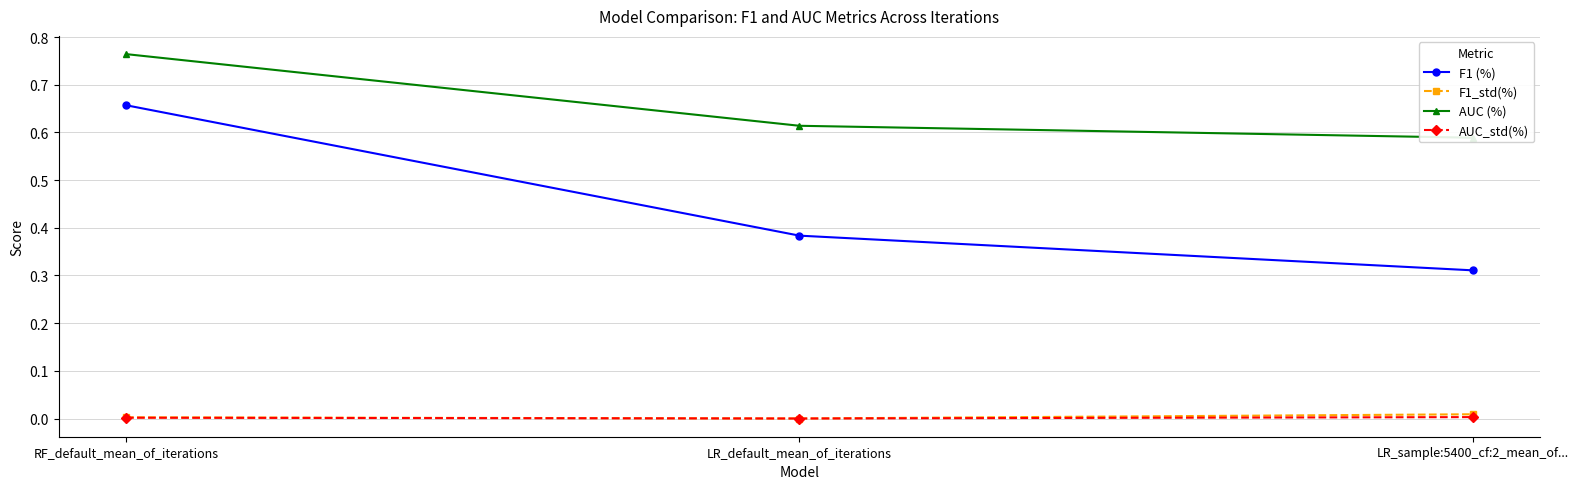

Reading left to right, list all the values displayed in this chart.

F1 (%): RF_default_mean_of_iterations=0.7	LR_default_mean_of_iterations=0.4	LR_sample:5400_cf:2_mean_of...=0.3
F1_std(%): RF_default_mean_of_iterations=0.0	LR_default_mean_of_iterations=0.0	LR_sample:5400_cf:2_mean_of...=0.0
AUC (%): RF_default_mean_of_iterations=0.8	LR_default_mean_of_iterations=0.6	LR_sample:5400_cf:2_mean_of...=0.6
AUC_std(%): RF_default_mean_of_iterations=0.0	LR_default_mean_of_iterations=0.0	LR_sample:5400_cf:2_mean_of...=0.0